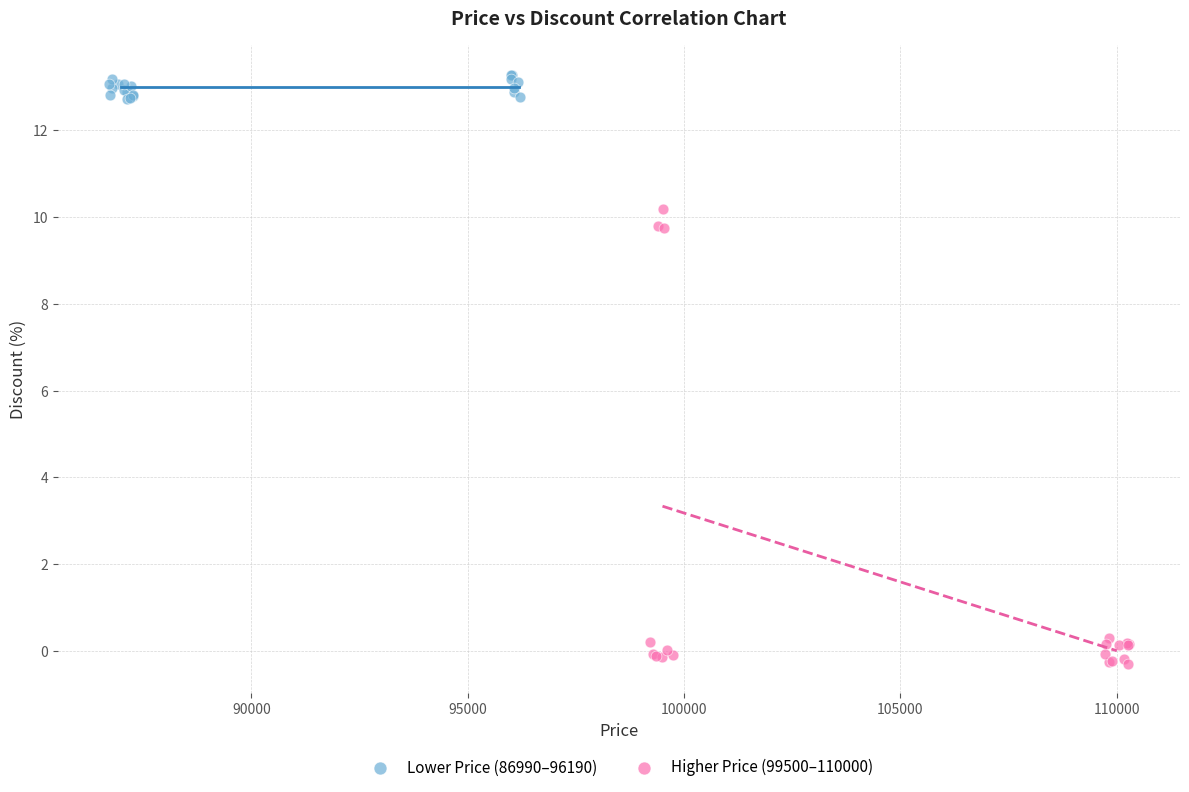

Which series contains the highest Y value?

Lower Price (86990–96190)